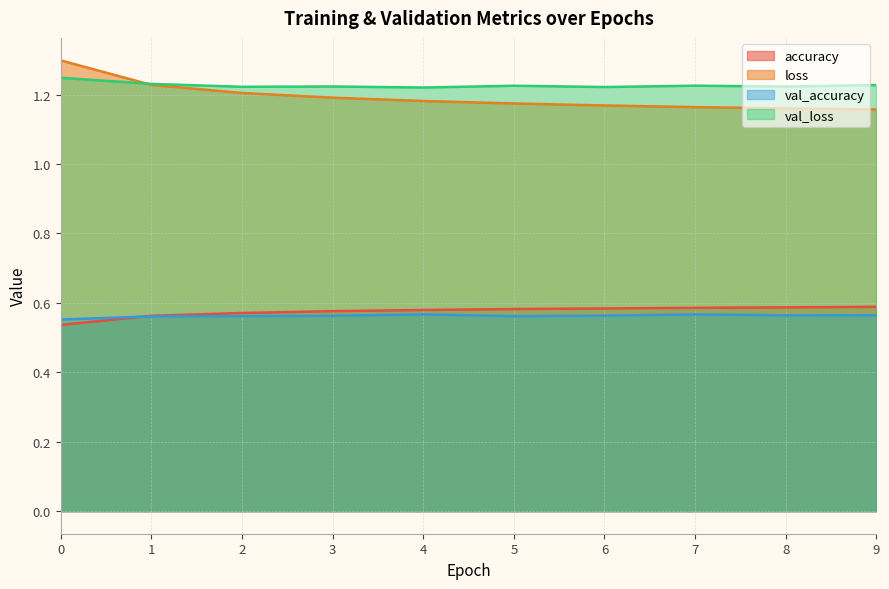

What is the value of the accuracy point at the 2nd from the left?

0.6